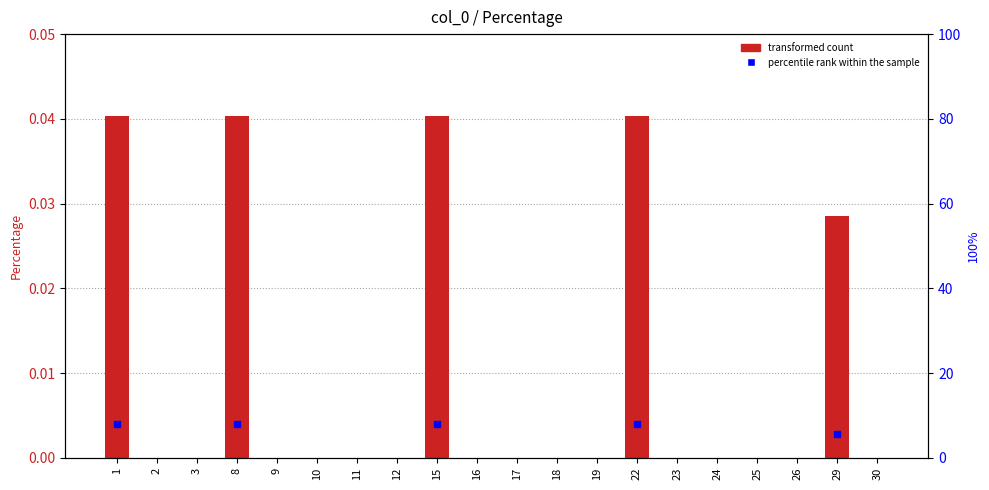

Rank the categories by value from highest to lowest.

1, 8, 15, 22, 29, 2, 3, 9, 10, 11, 12, 16, 17, 18, 19, 23, 24, 25, 26, 30